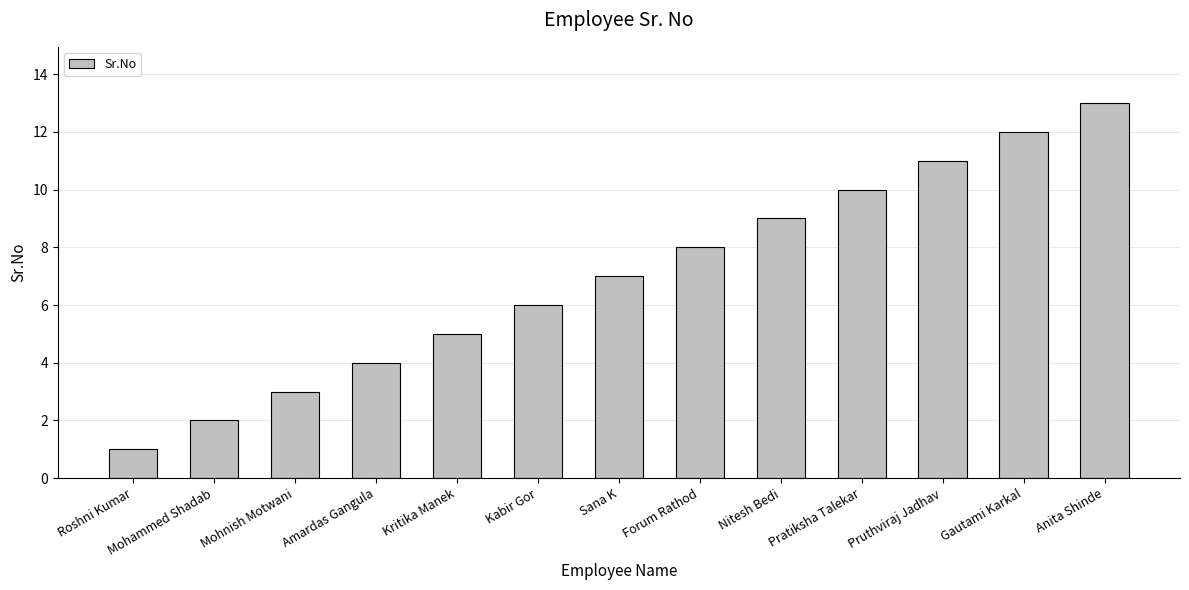

What is the change in value from Mohammed Shadab to Amardas Gangula?

+2